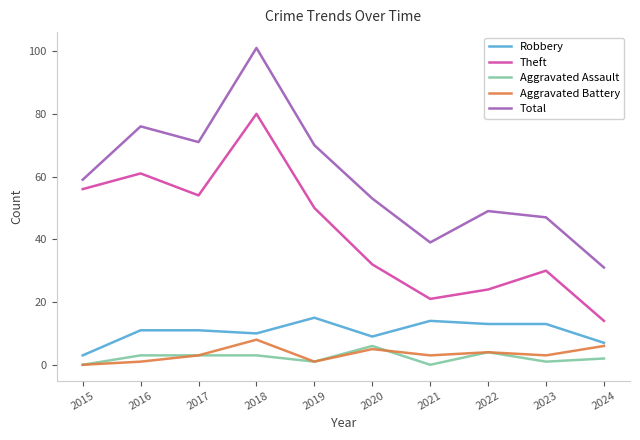

What is the total value across all series at 2021?

77